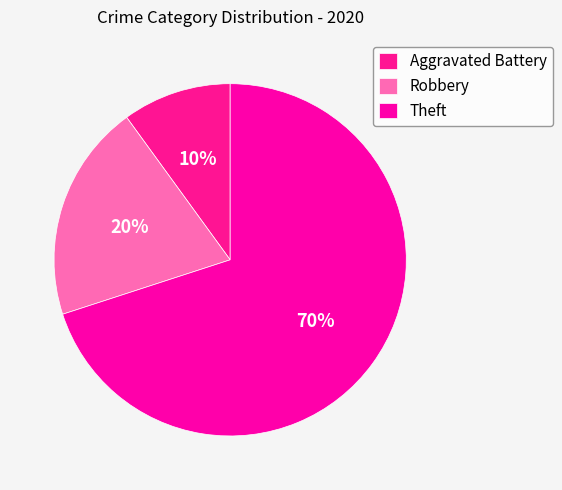

To the nearest percent, what percentage of the pie is Robbery?

20%